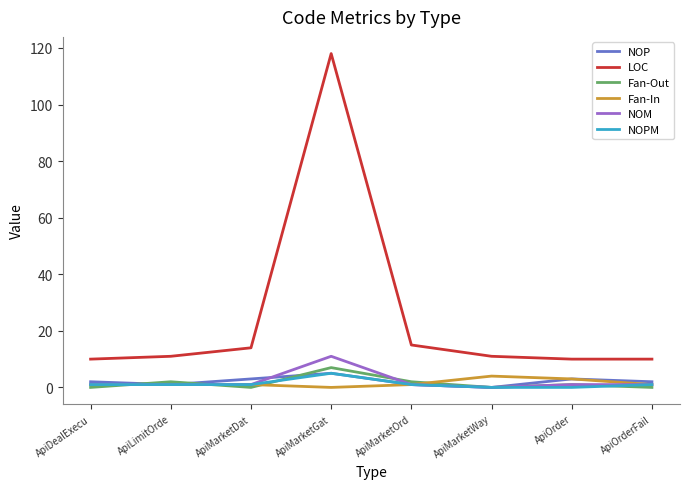

True or false: LOC and NOPM intersect in this chart.

False